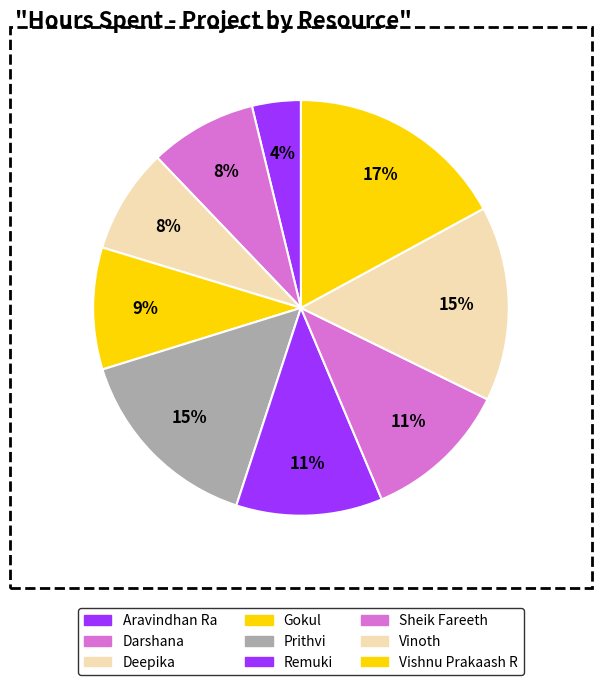

Combined, what portion of the pie is Remuki and Sheik Fareeth?

22.8%